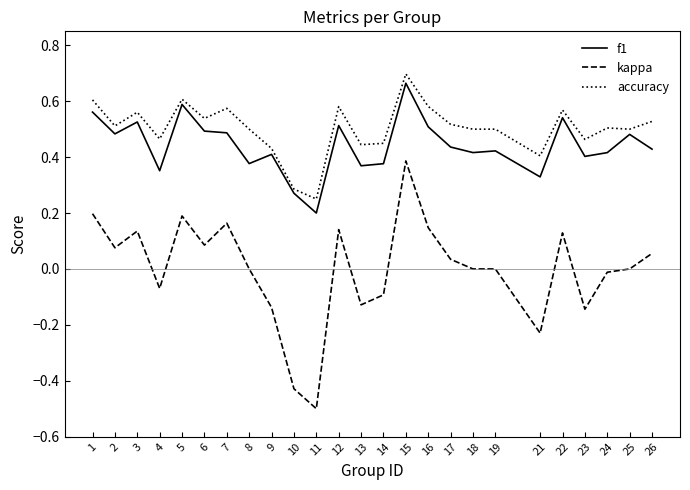

Which series has the widest spread of values?

kappa